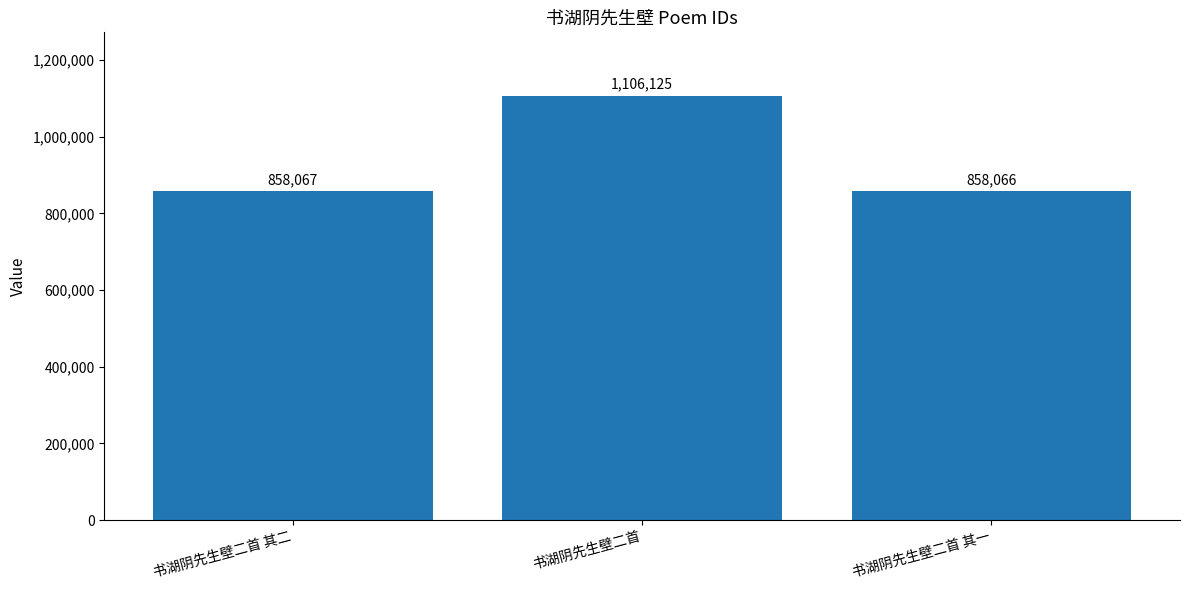

What is the value of the 2nd bar from the left?

1106125